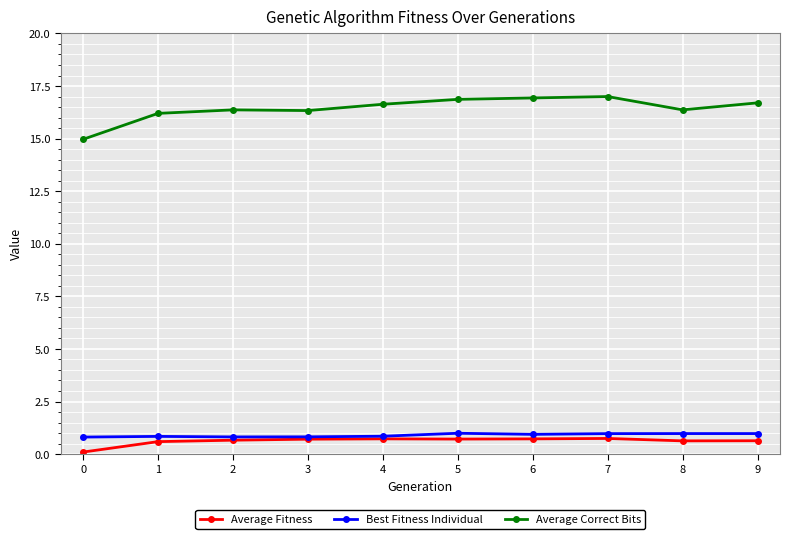

What is the value of the Average Fitness point at the 9th from the left?

0.6